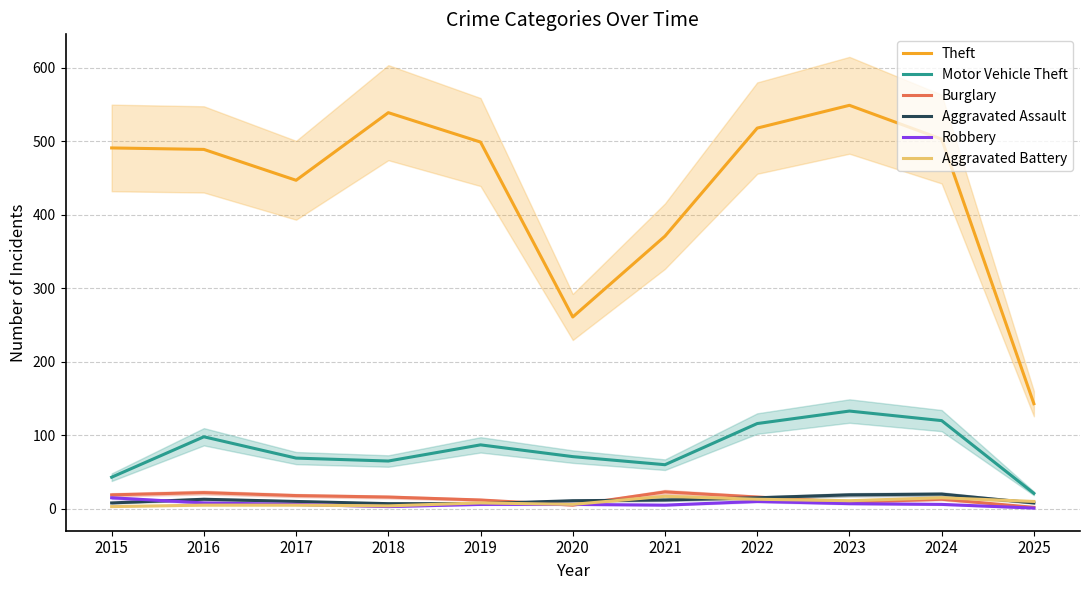

Which series has the largest total across all categories?

Theft